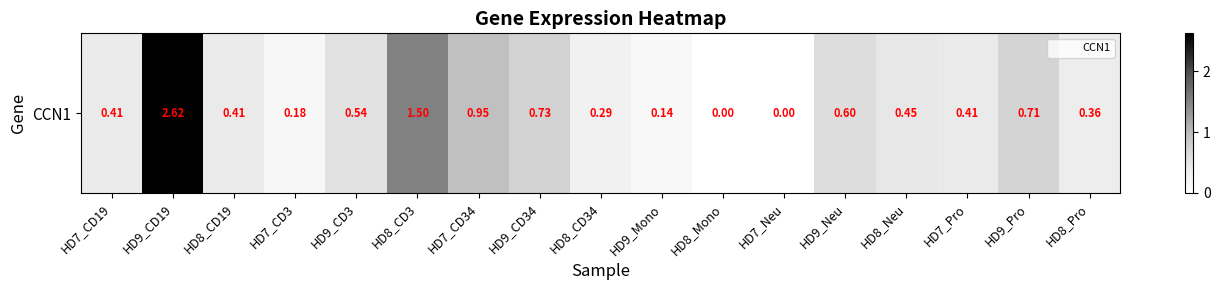

Reading right to left, what are all the values shown in this chart?

HD8_Pro=0.4	HD9_Pro=0.7	HD7_Pro=0.4	HD8_Neu=0.5	HD9_Neu=0.6	HD7_Neu=0.0	HD8_Mono=0.0	HD9_Mono=0.1	HD8_CD34=0.3	HD9_CD34=0.7	HD7_CD34=0.9	HD8_CD3=1.5	HD9_CD3=0.5	HD7_CD3=0.2	HD8_CD19=0.4	HD9_CD19=2.6	HD7_CD19=0.4